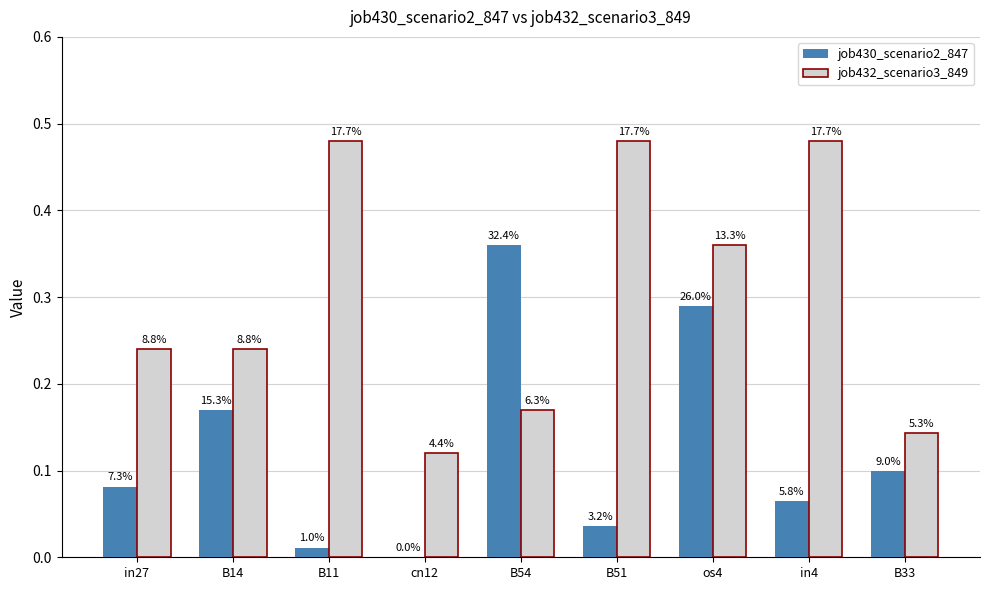

Reading left to right, extract all data points from this chart.

job430_scenario2_847: 0.1	0.2	0.0	0.0	0.4	0.0	0.3	0.1	0.1
job432_scenario3_849: 0.2	0.2	0.5	0.1	0.2	0.5	0.4	0.5	0.1